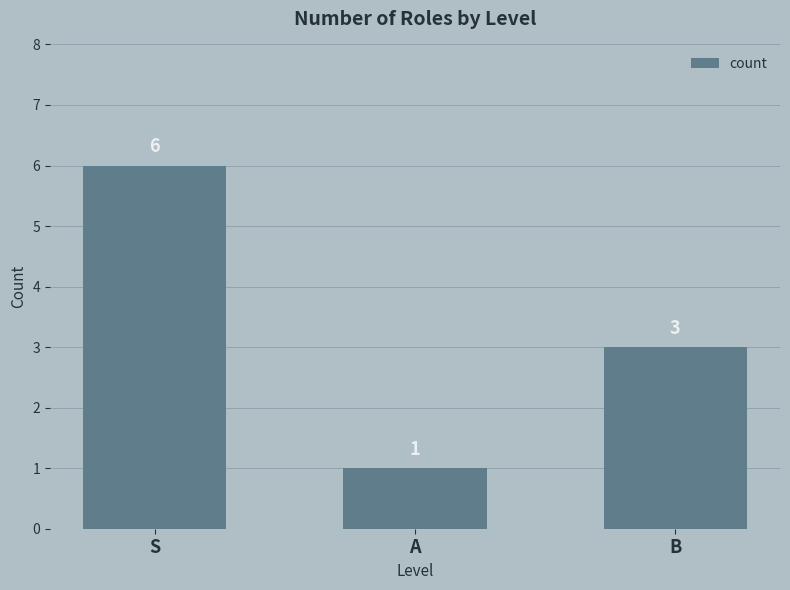

Reading left to right, extract all data points from this chart.

S=6	A=1	B=3